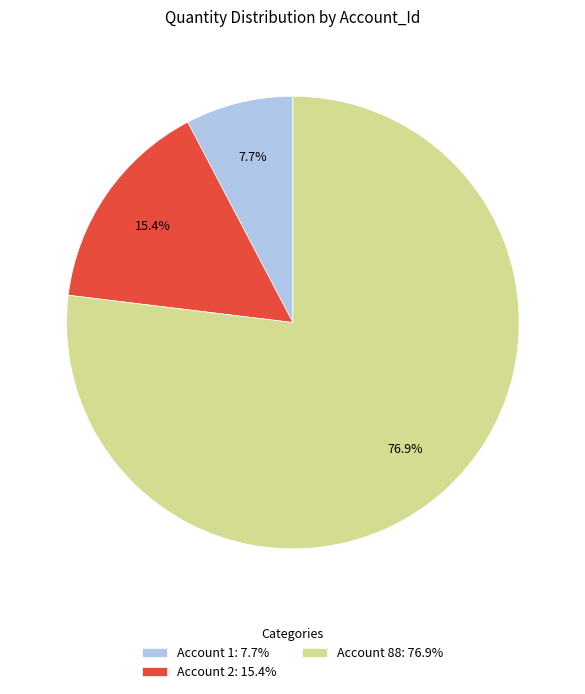

Count the number of slices in the pie.

3